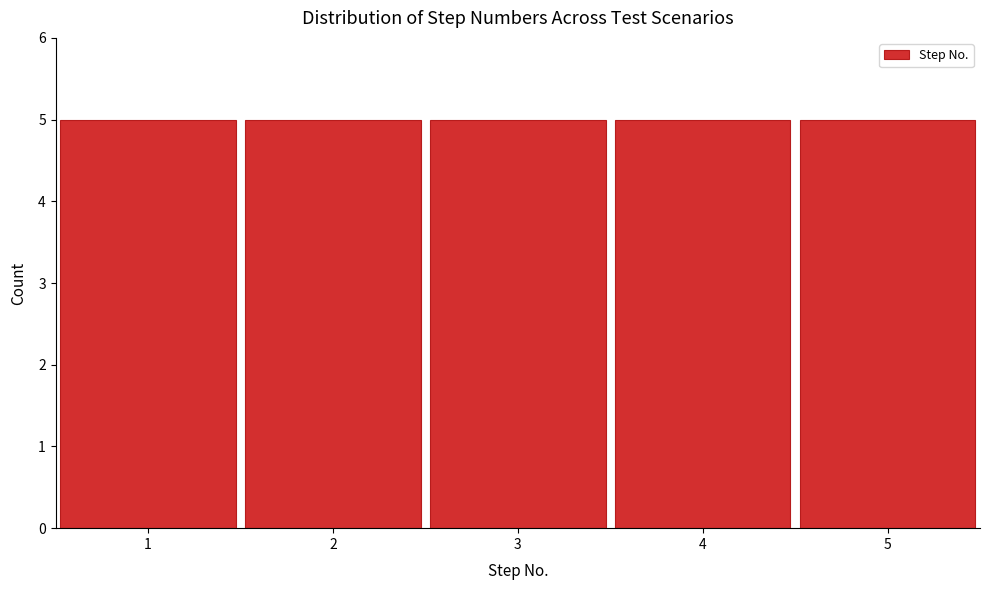

Reading left to right, transcribe this chart: for each bar, give the range it covers on the x-axis and its height. The values are not printed on the chart, so give them approximately, as read against the axis.

0.5 to 1.5: 5
1.5 to 2.5: 5
2.5 to 3.5: 5
3.5 to 4.5: 5
4.5 to 5.5: 5